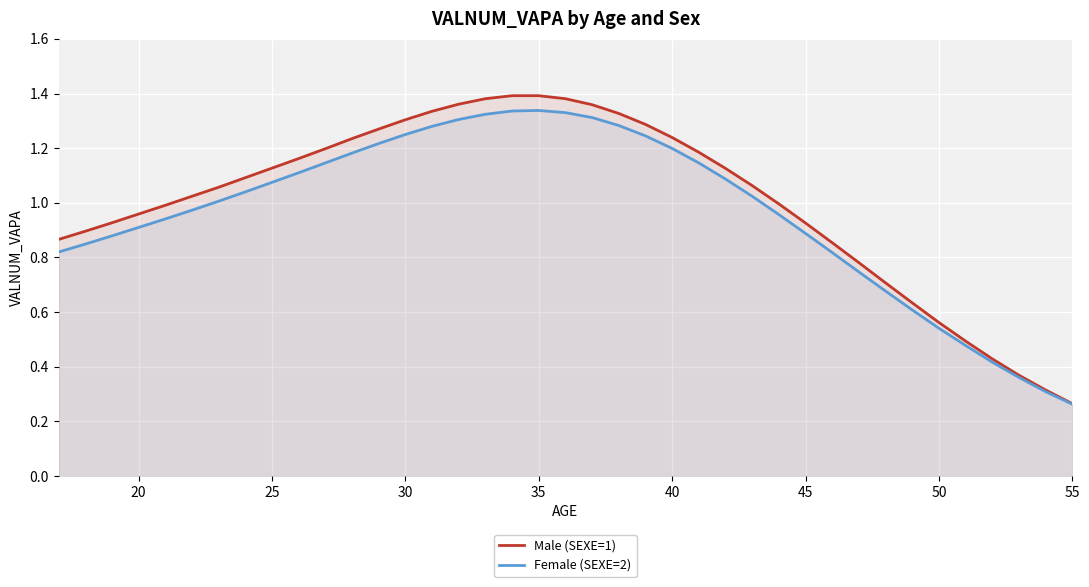

Does the chart display data point markers on the line(s)?

No